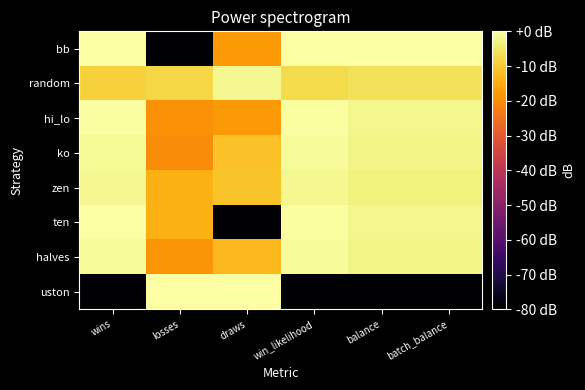

Reading right to left, what are all the values shown in this chart?

bb: batch_balance=0.0	balance=0.0	win_likelihood=0.0	draws=-18.0	losses=-80.0	wins=-0.0
random: batch_balance=-6.2	balance=-6.2	win_likelihood=-7.2	draws=-1.6	losses=-8.0	wins=-8.8
hi_lo: batch_balance=-2.1	balance=-2.1	win_likelihood=-0.6	draws=-18.0	losses=-19.4	wins=-0.4
ko: batch_balance=-2.8	balance=-2.8	win_likelihood=-1.2	draws=-11.3	losses=-20.3	wins=-1.3
zen: batch_balance=-3.4	balance=-3.4	win_likelihood=-1.8	draws=-11.1	losses=-14.3	wins=-1.8
ten: batch_balance=-1.9	balance=-1.9	win_likelihood=-0.5	draws=-80.0	losses=-14.3	wins=0.0
halves: batch_balance=-2.7	balance=-2.7	win_likelihood=-1.1	draws=-12.7	losses=-18.5	wins=-1.1
uston: batch_balance=-80.0	balance=-80.0	win_likelihood=-80.0	draws=0.0	losses=0.0	wins=-80.0